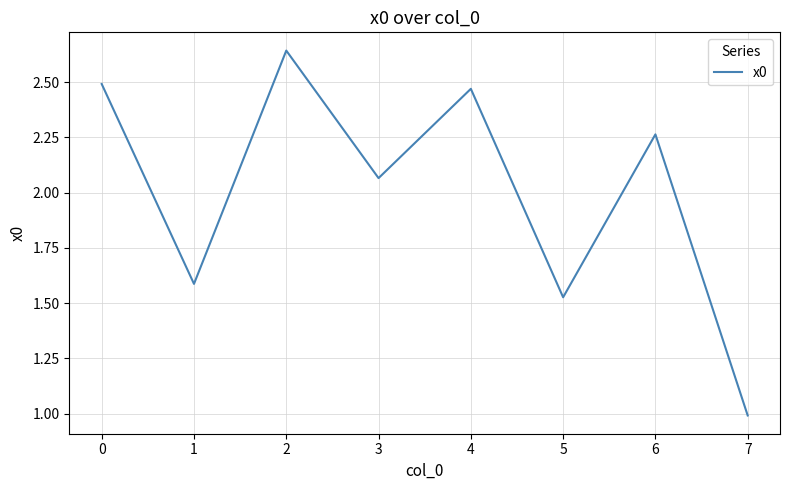

Which label corresponds to the smallest value in the chart?

7